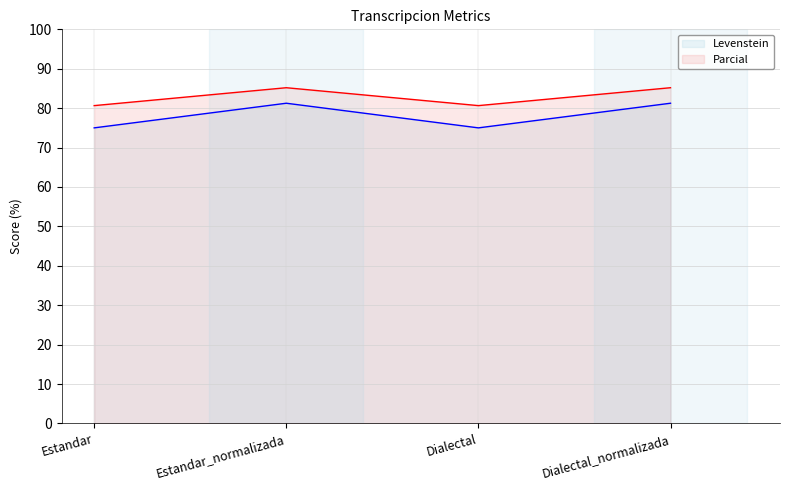

What is the label of the 4th point from the right?

Estandar